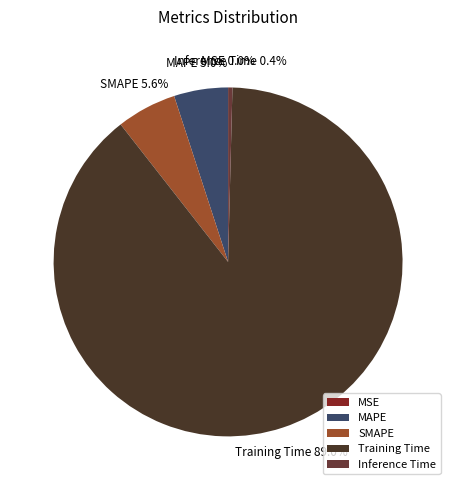

To the nearest percent, what is the difference between the MAPE and Training Time slice percentages?

84%